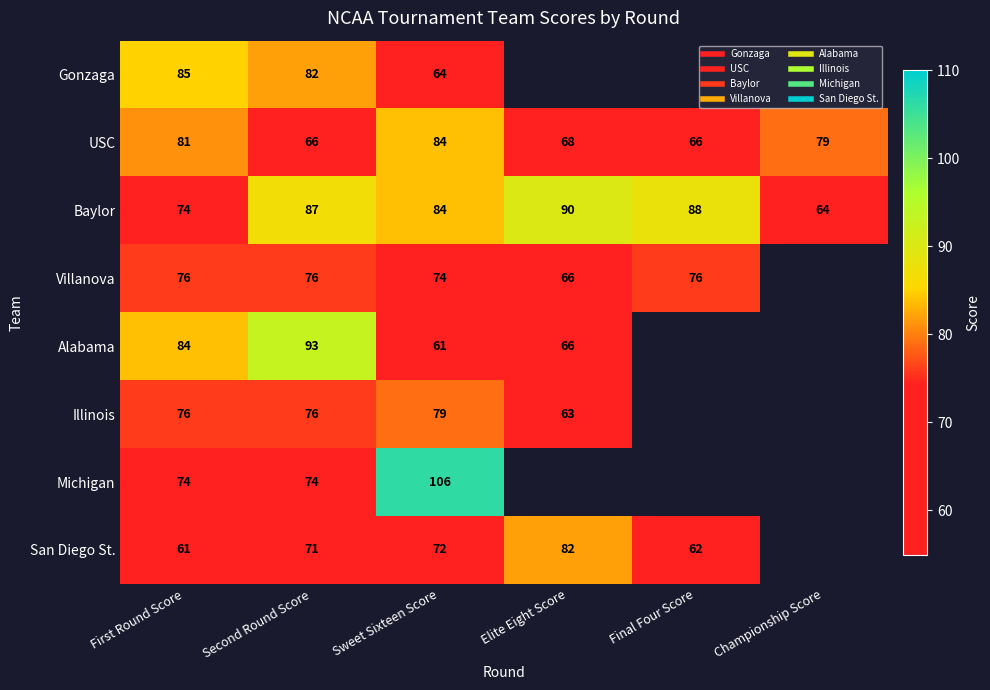

What is the minimum value for Baylor?

64.0